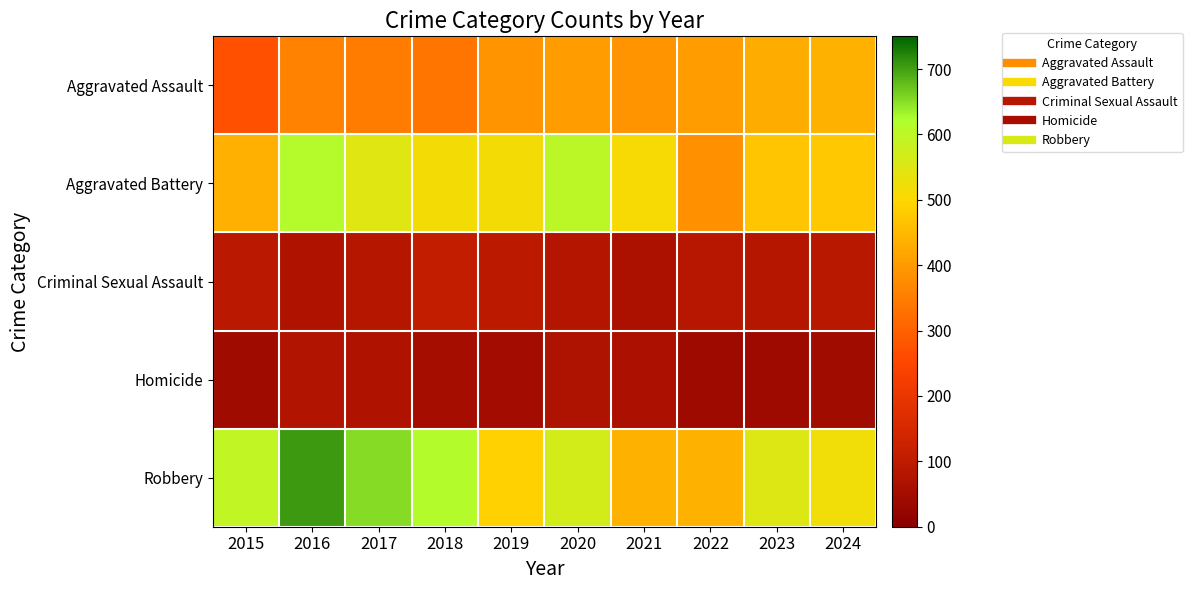

Rank the series by their maximum value, from highest to lowest.

Robbery, Aggravated Battery, Aggravated Assault, Criminal Sexual Assault, Homicide